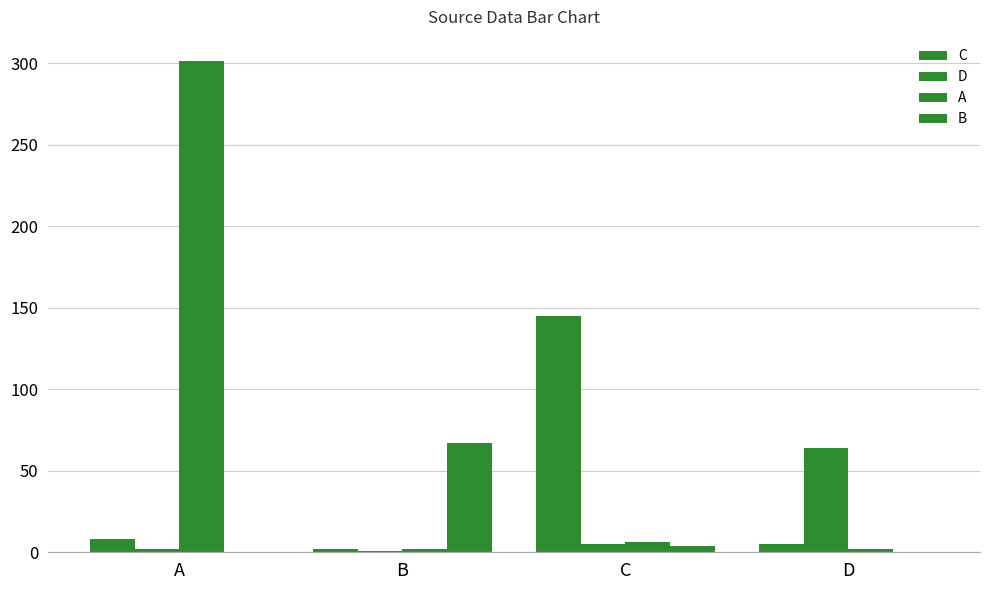

Are the bars horizontal?

No